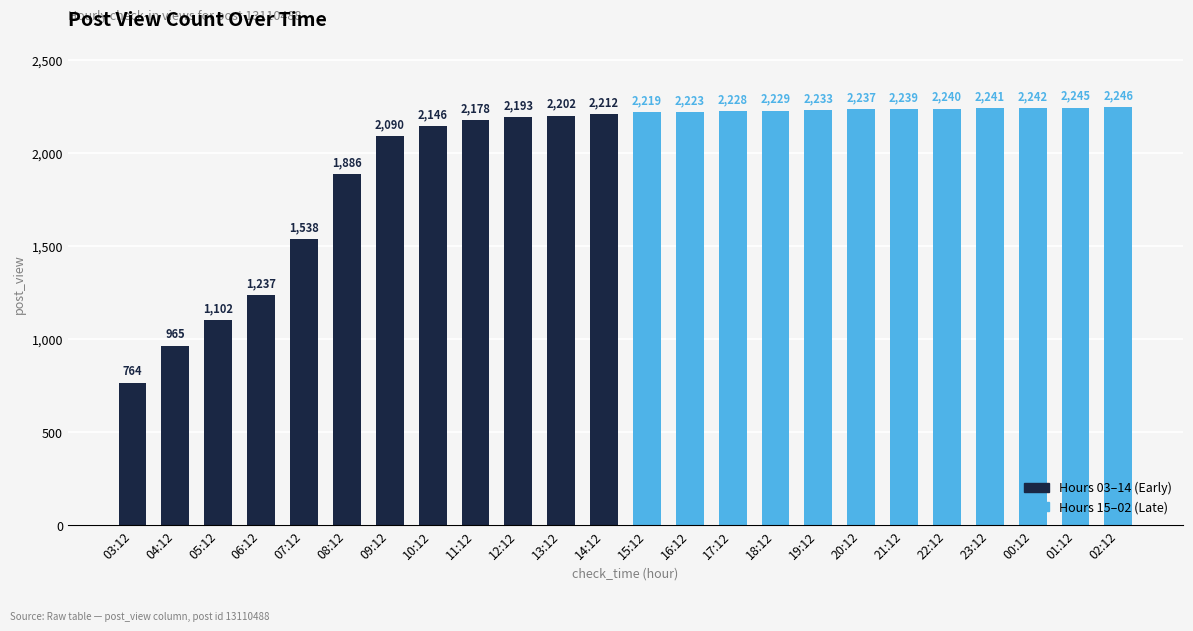

Where is the data nearest to the value 1505?

07:12